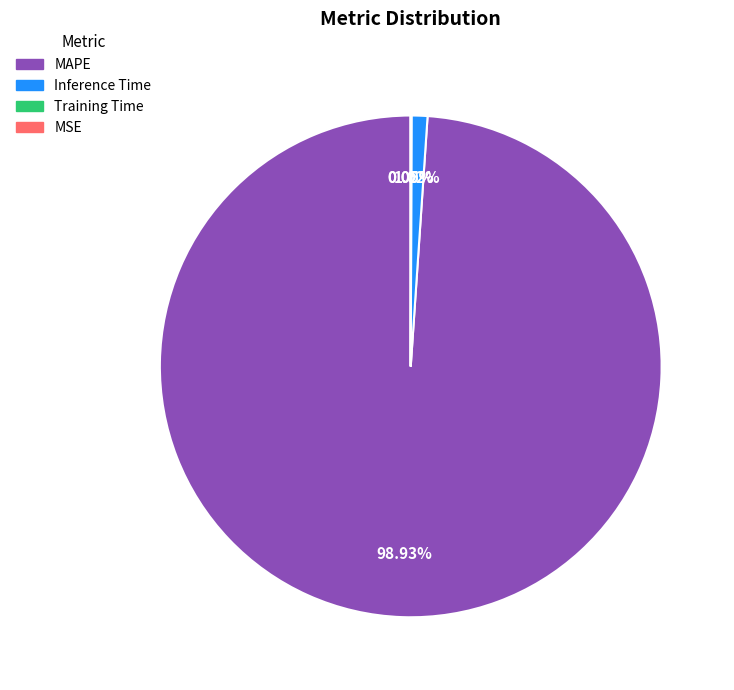

Is there any slice that represents more than half of the pie?

Yes